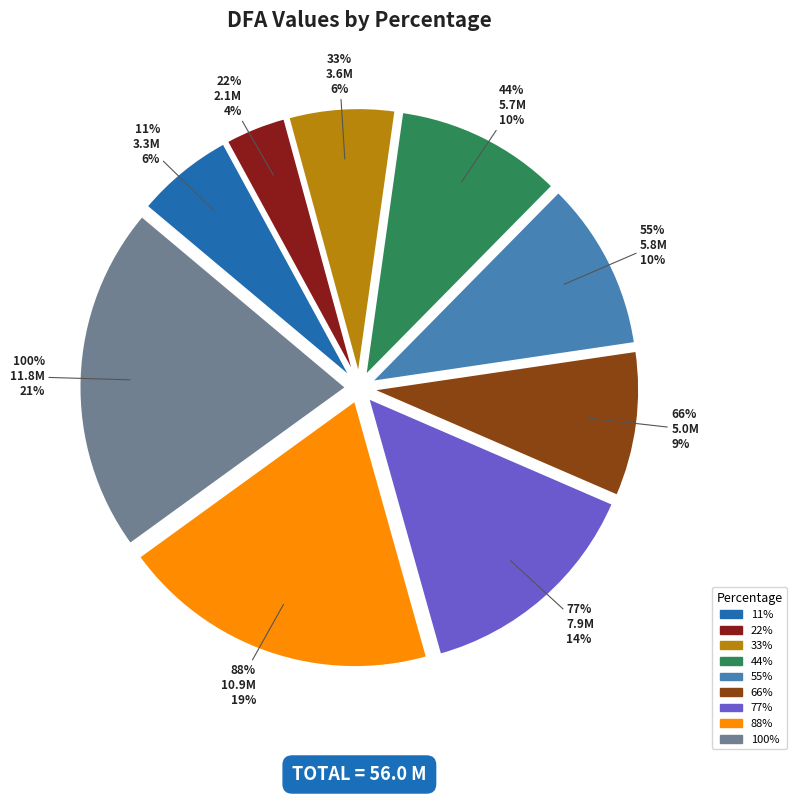

To the nearest percent, what is the difference between the largest and smallest slice percentages?

17%